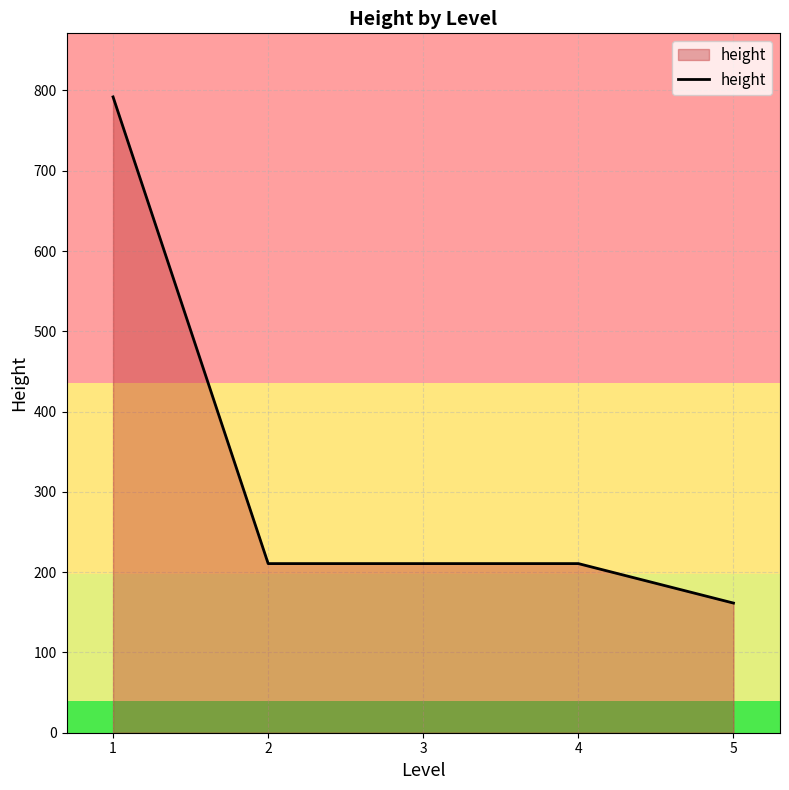

What is the difference between the values at 2 and 1?

581.3